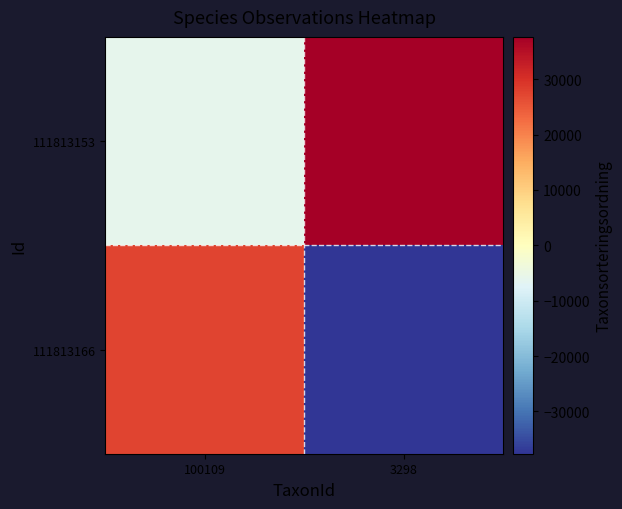

Reading left to right, list all the values displayed in this chart.

111813153: 100109=-6075	3298=37636
111813166: 100109=27614	3298=-59175